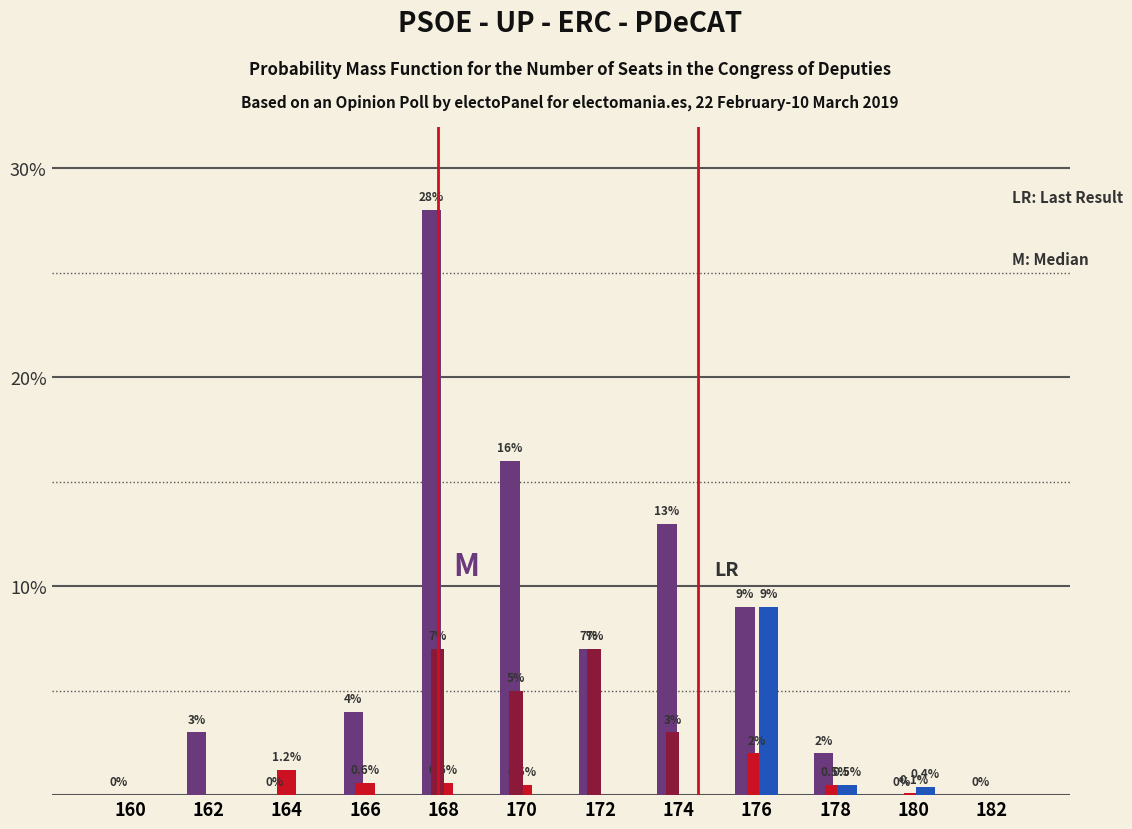

At which category is the sum across all series the highest?

168